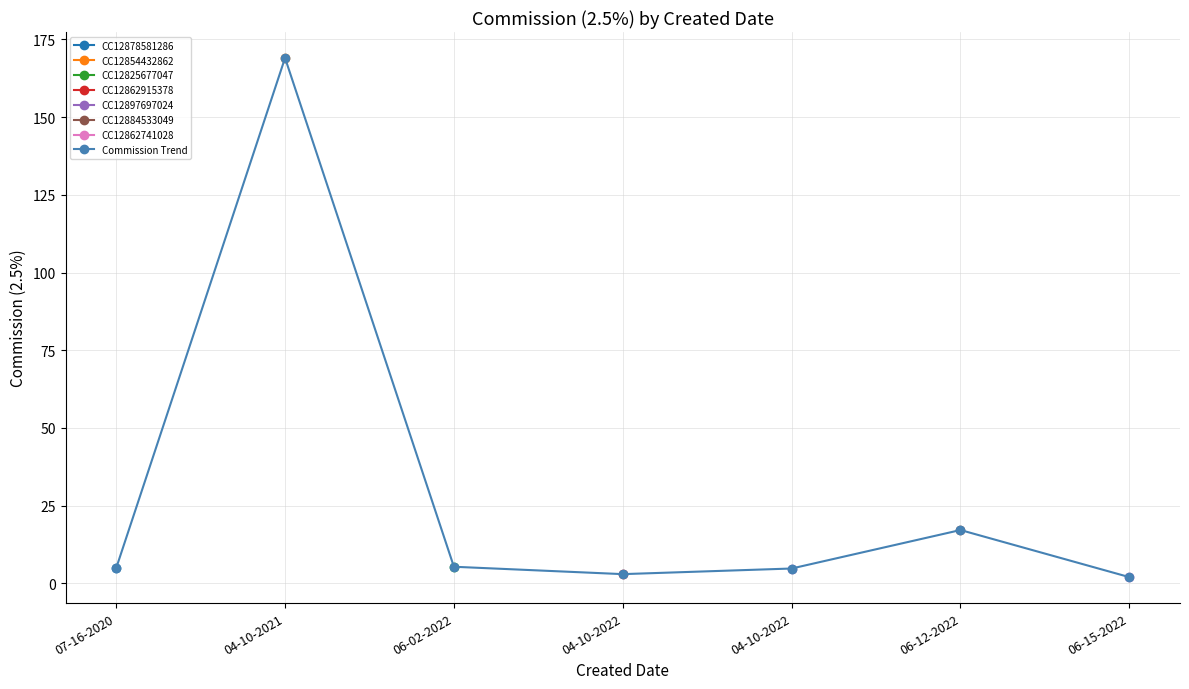

At which category does the chart reach its peak across all series?

04-10-2021